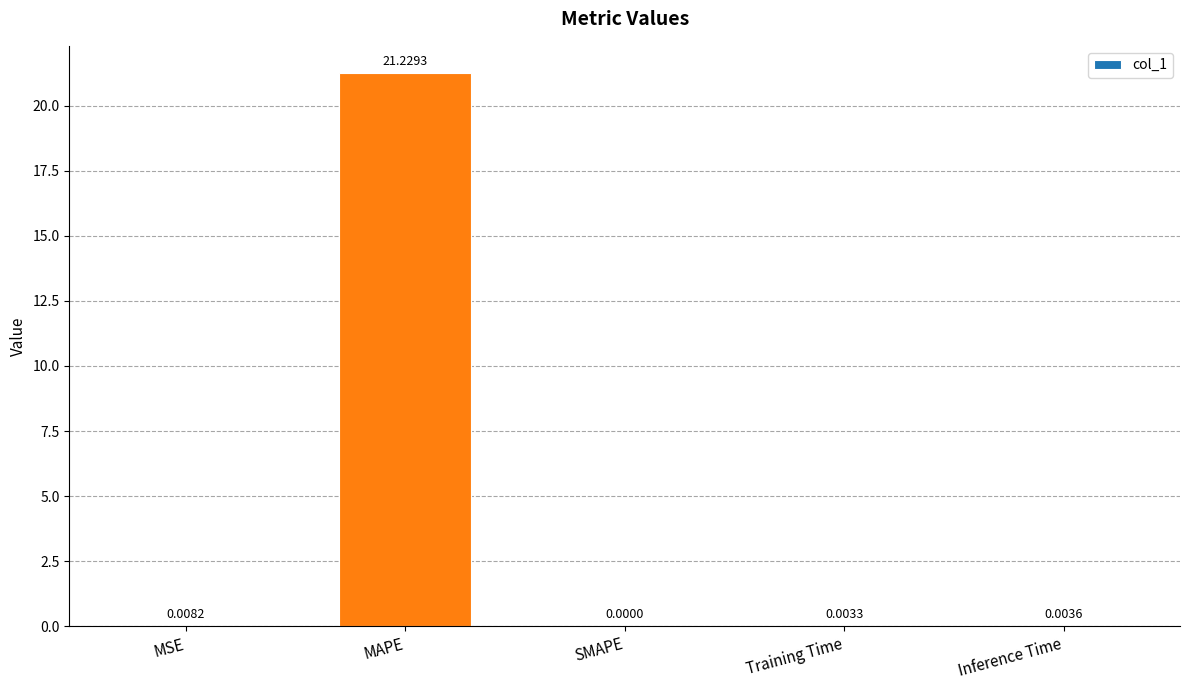

At which label is the value closest to 10?

MSE